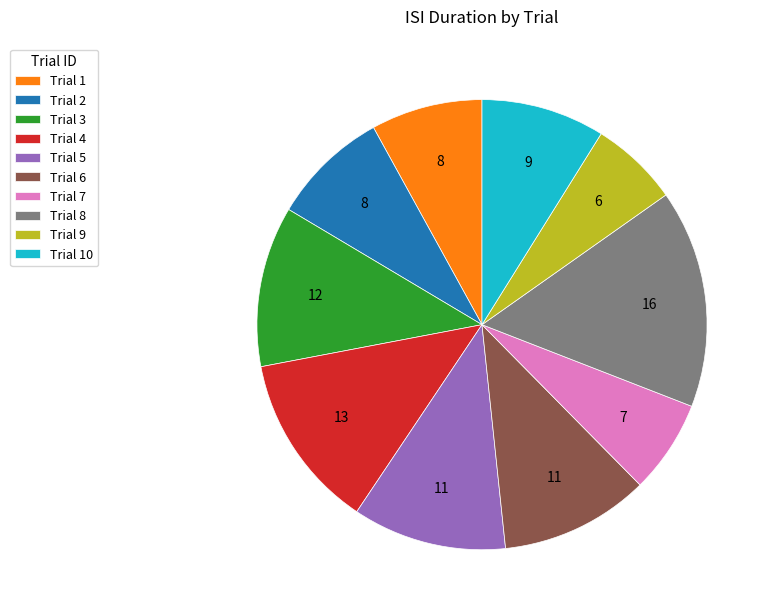

Which slice is the largest?

Trial 8